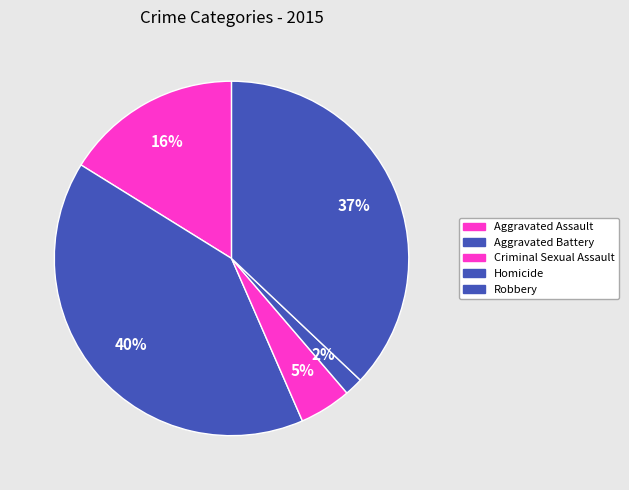

How many slices are in this pie chart?

5